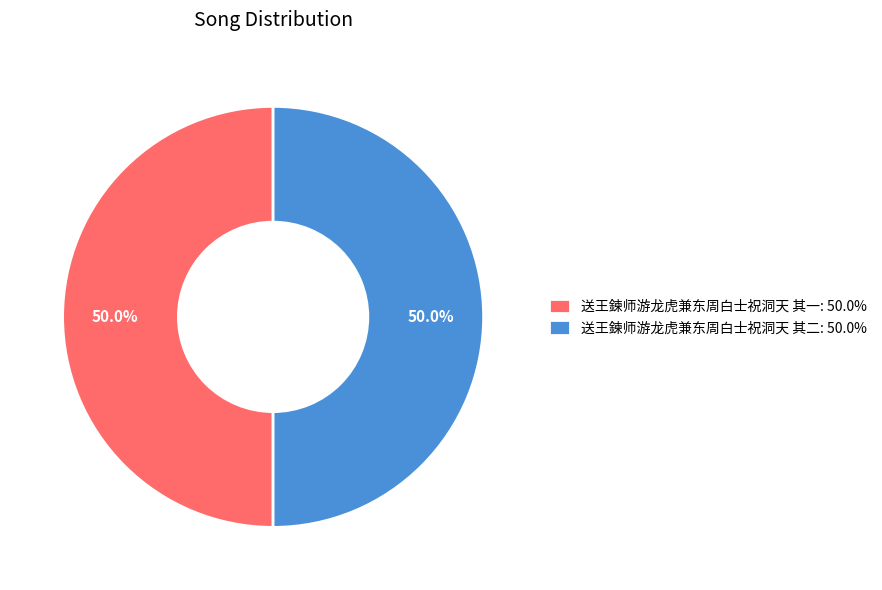

What percentage is the 送王鍊师游龙虎兼东周白士祝洞天 其一 slice, to the nearest percent?

50%